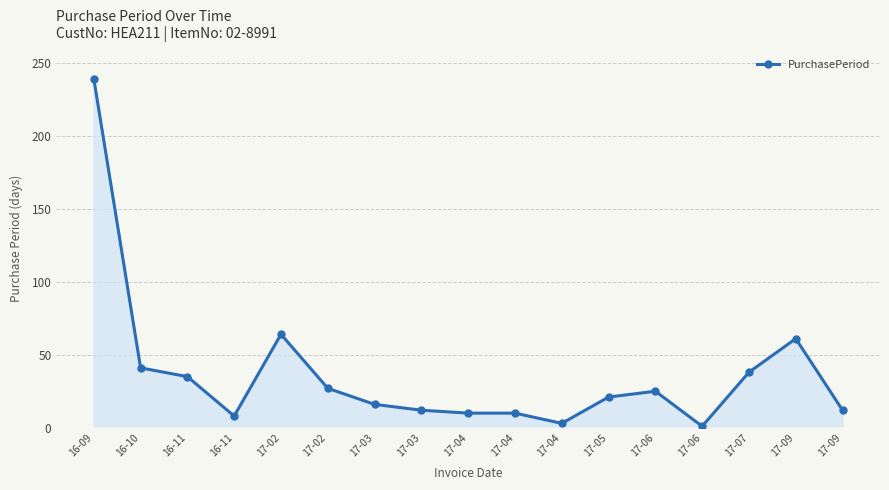

Count the number of categories in the chart.

17